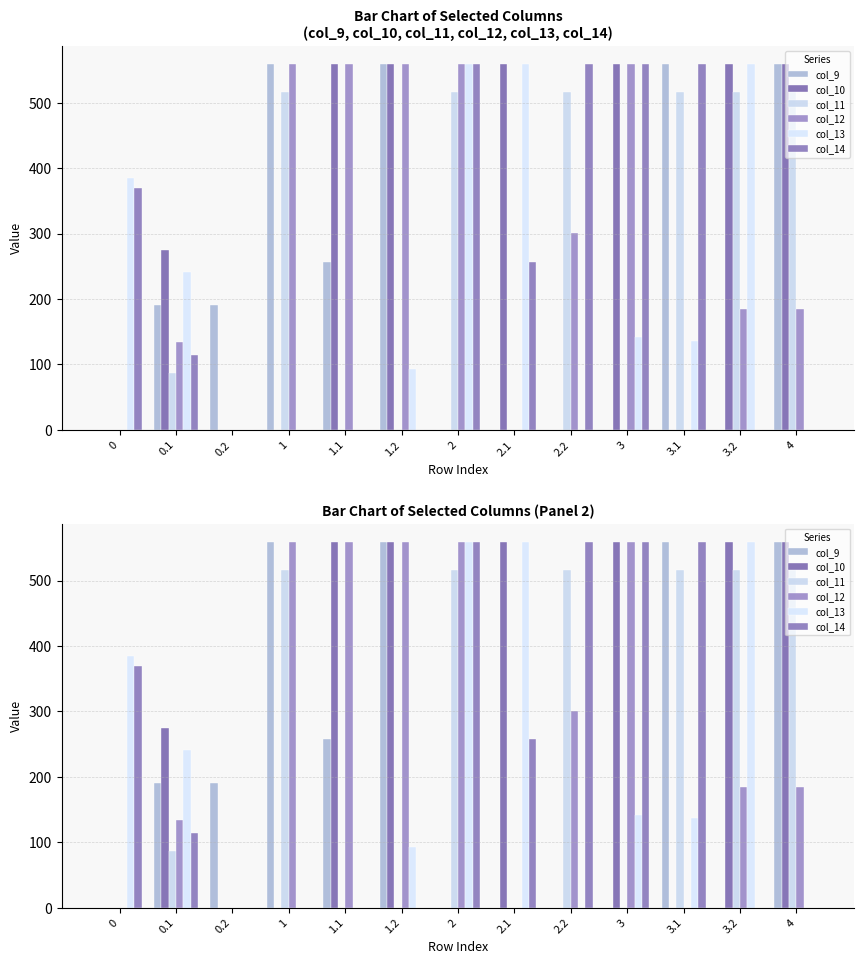

What is the difference between the maximum and minimum values in the col_10 series?

559.0